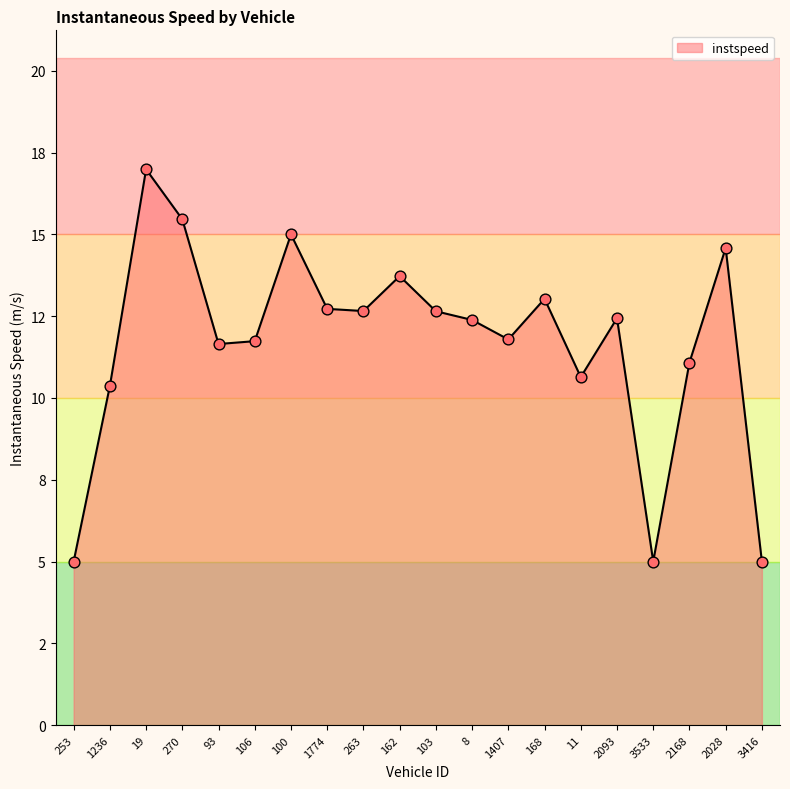

Which has a higher value, 2168 or 168?

168